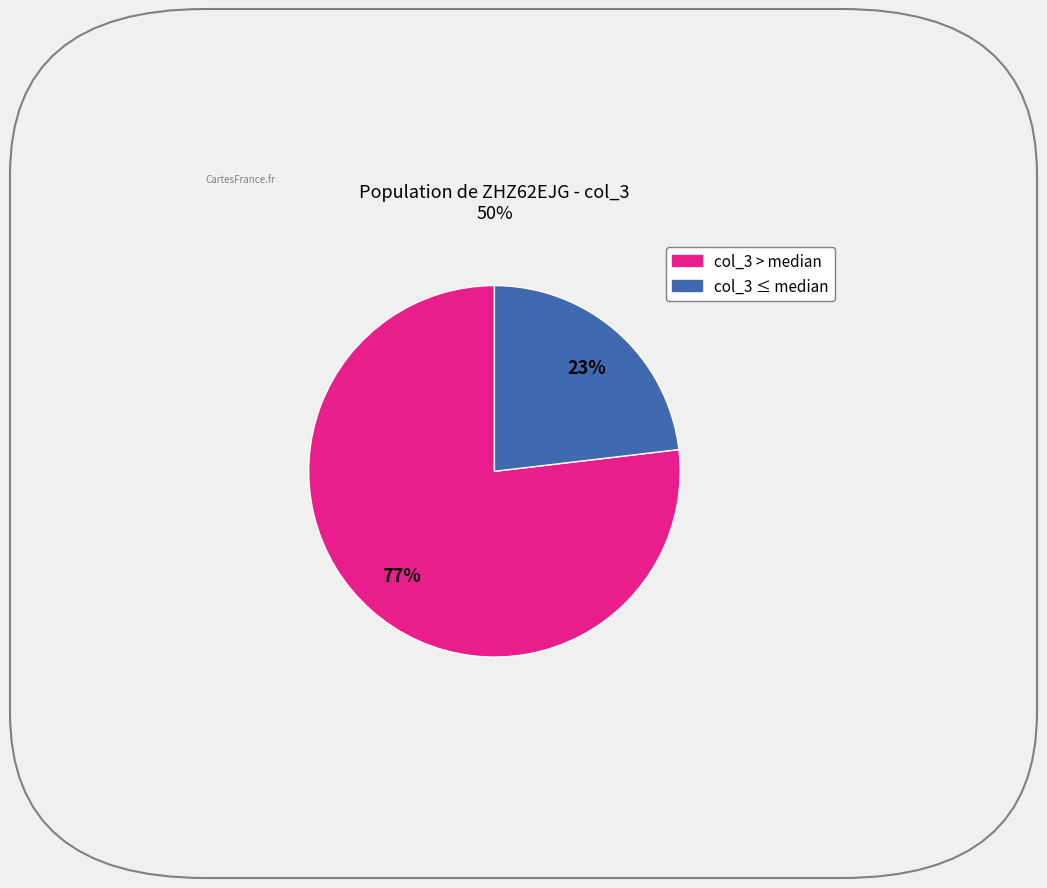

How many slices are in this pie chart?

2